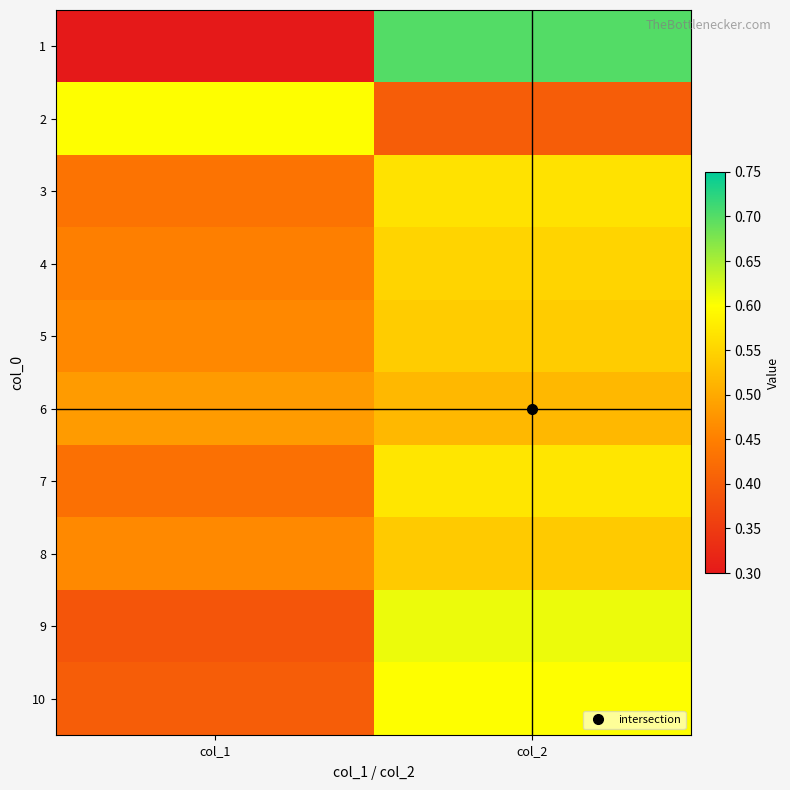

Rank the series by their maximum value, from highest to lowest.

1, 9, 2, 10, 7, 3, 4, 5, 8, 6